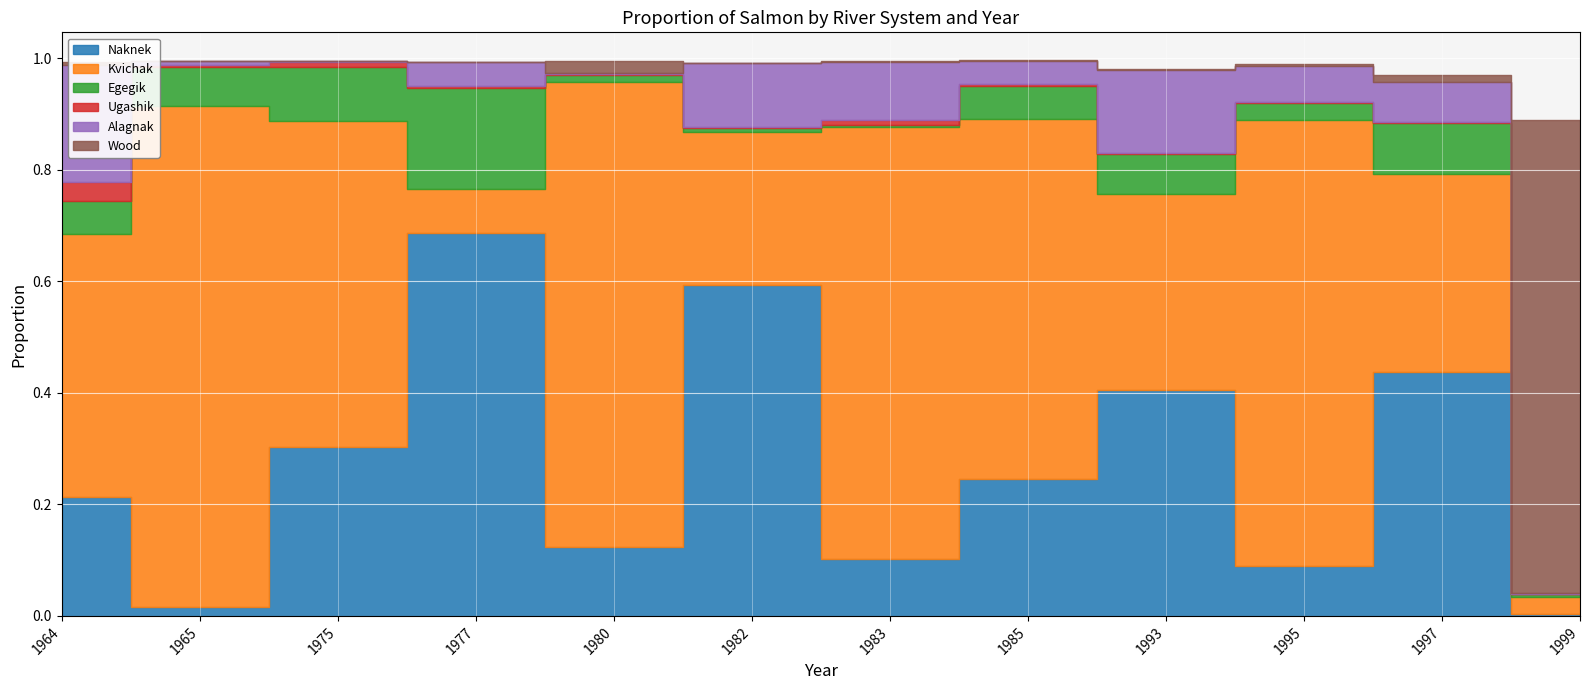

The value of Naknek at 1975 is 0.3. True or false?

True